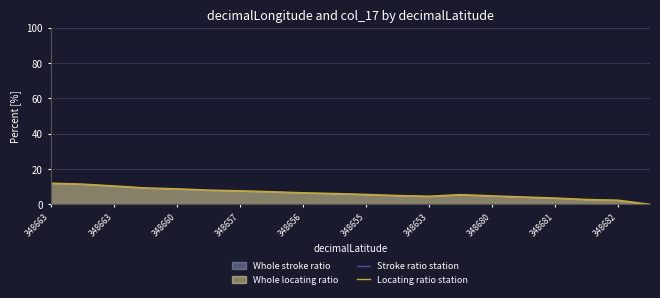

What is the sum of all Locating ratio station values?

126.4